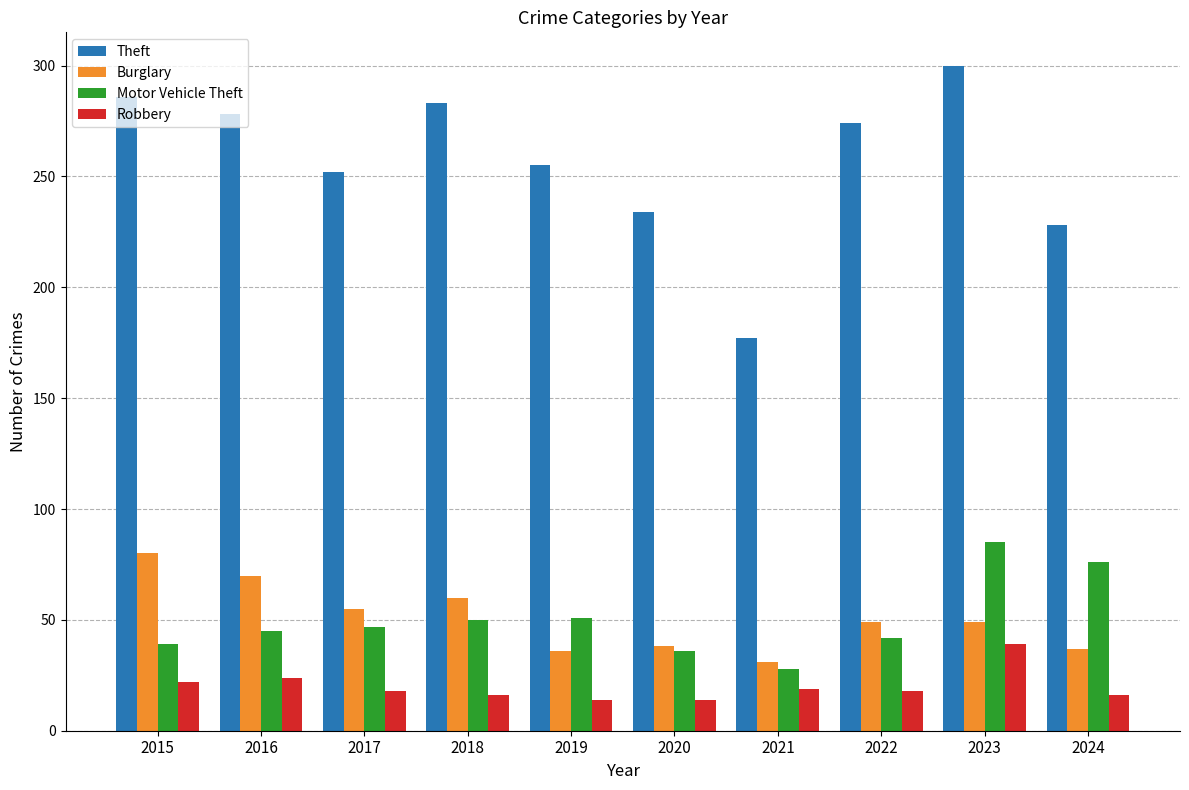

Read the Theft value at 2020.

234